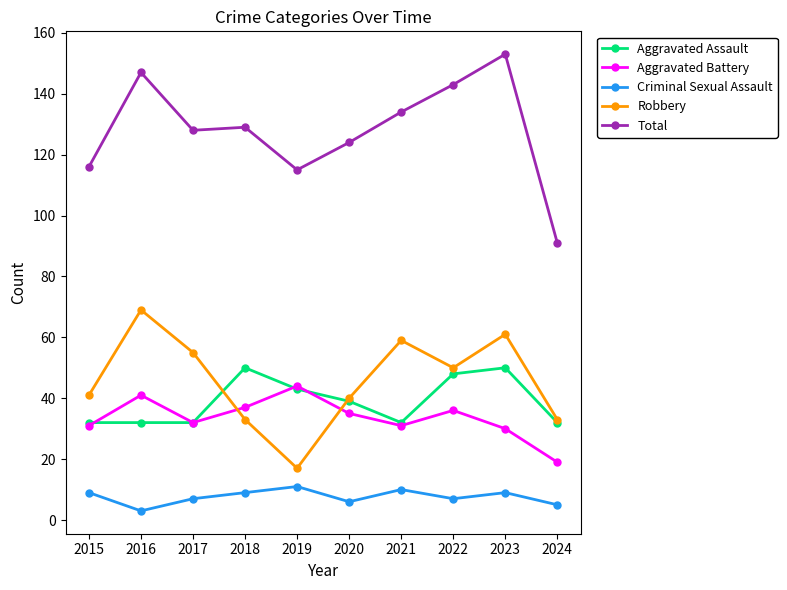

How many Criminal Sexual Assault values are between 6 and 9?

6